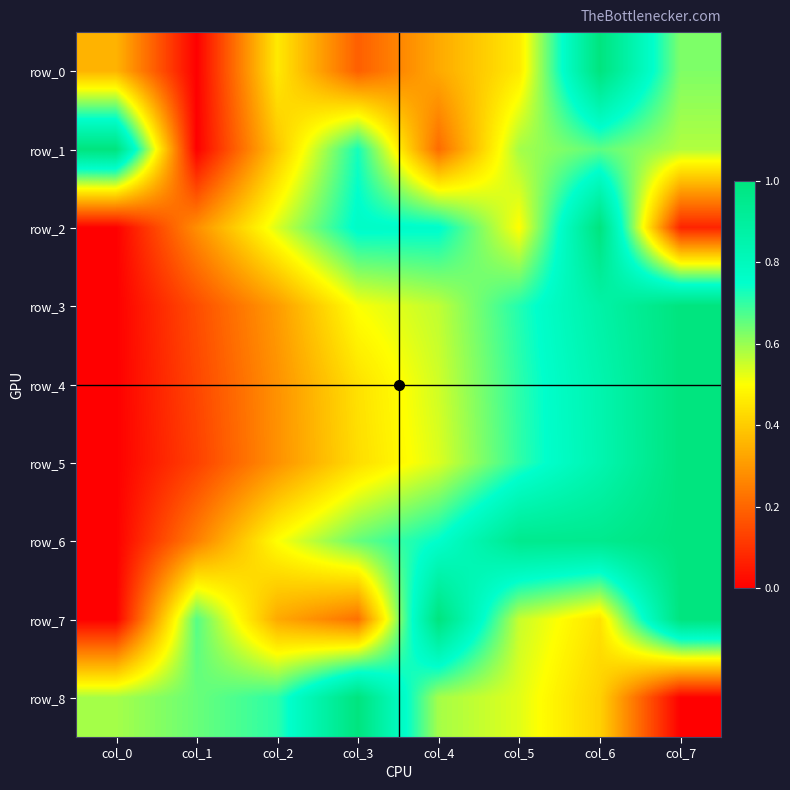

Which series has the widest spread of values?

row_0